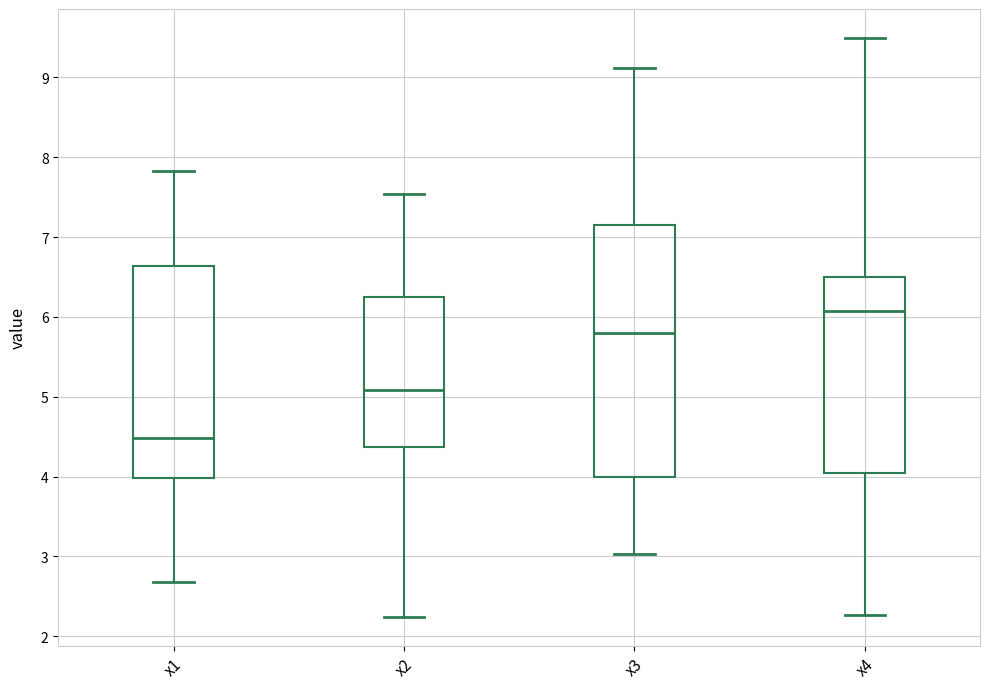

Comparing the boxes themselves (not the whiskers), which one is the tallest?

x3